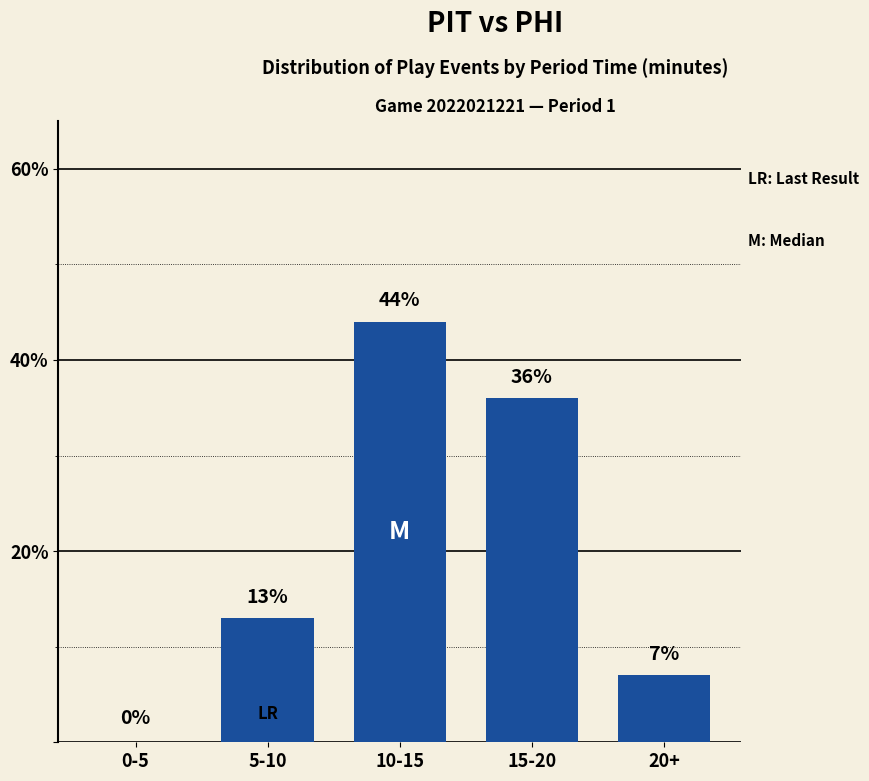

Reading left to right, transcribe all the data shown in this chart.

0-5=0	5-10=13	10-15=44	15-20=36	20+=7